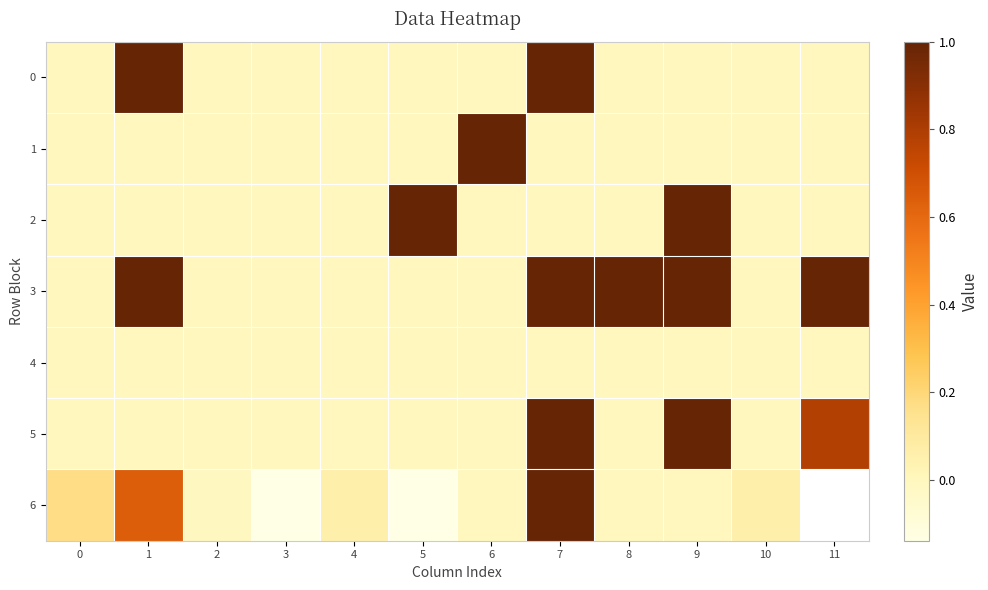

How many data points does each series have?

12